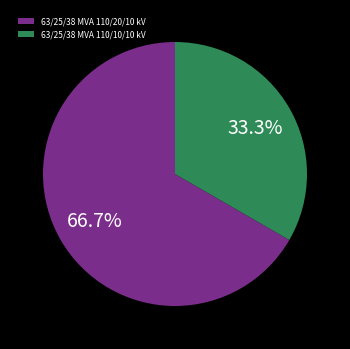

What percentage is the 63/25/38 MVA 110/20/10 kV slice, to the nearest percent?

67%